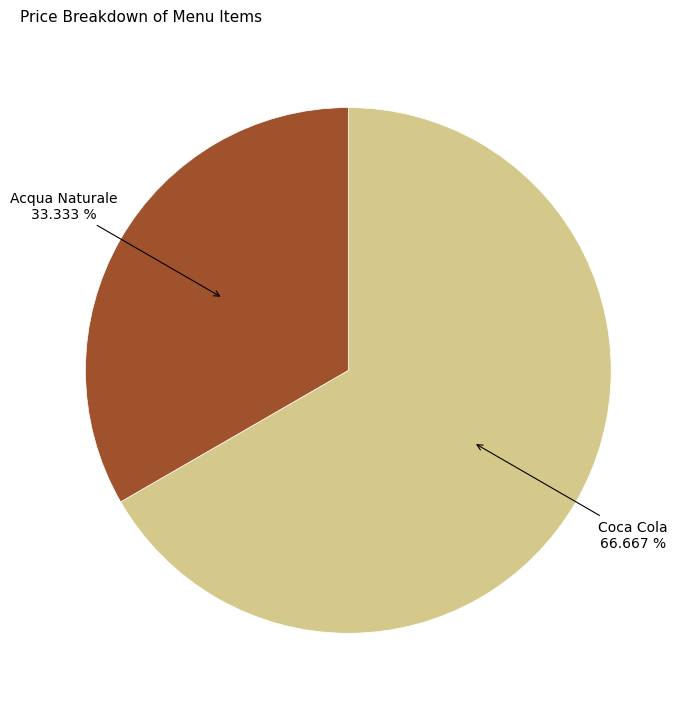

Does any single category account for the majority?

Yes